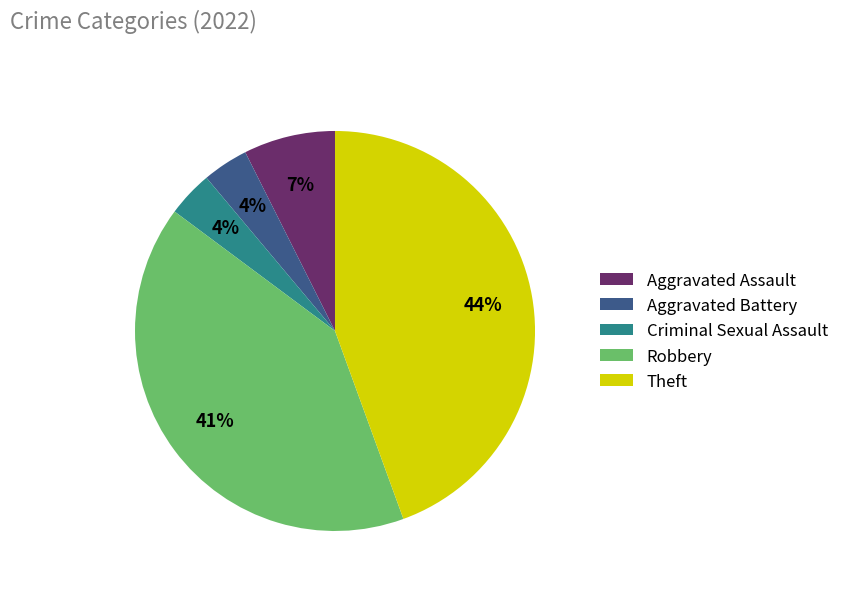

The Theft slice represents 44% of the pie. True or false?

True